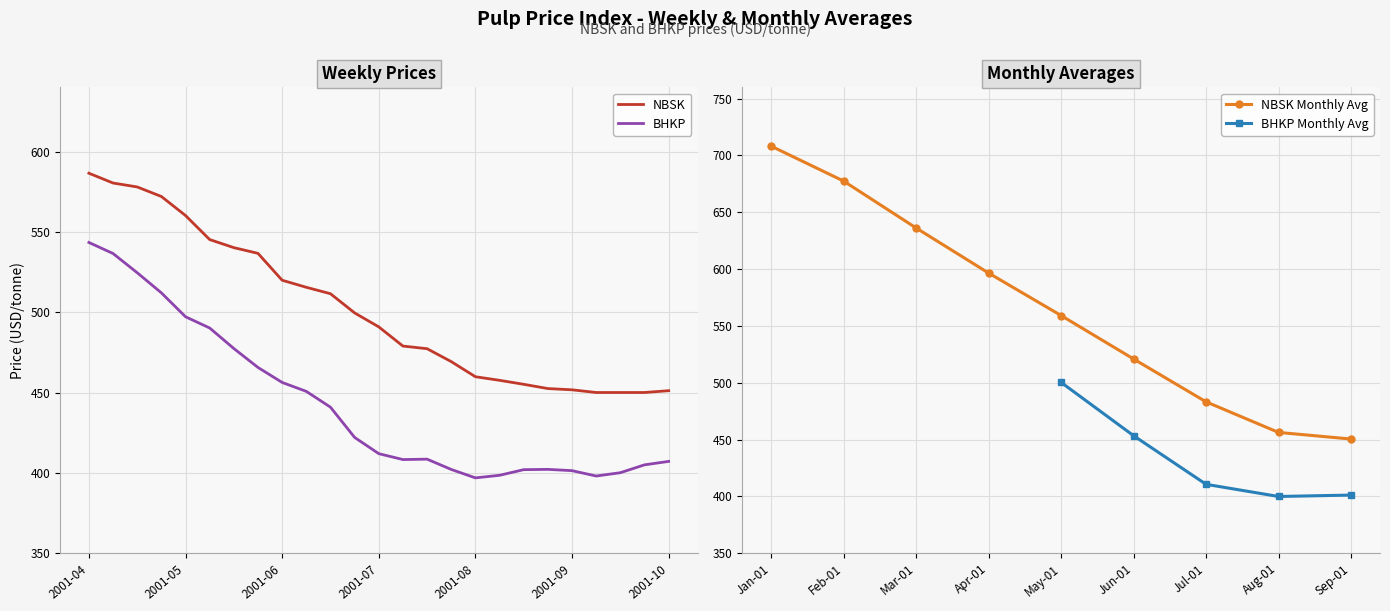

What are all the series names shown in the legend?

NBSK, BHKP